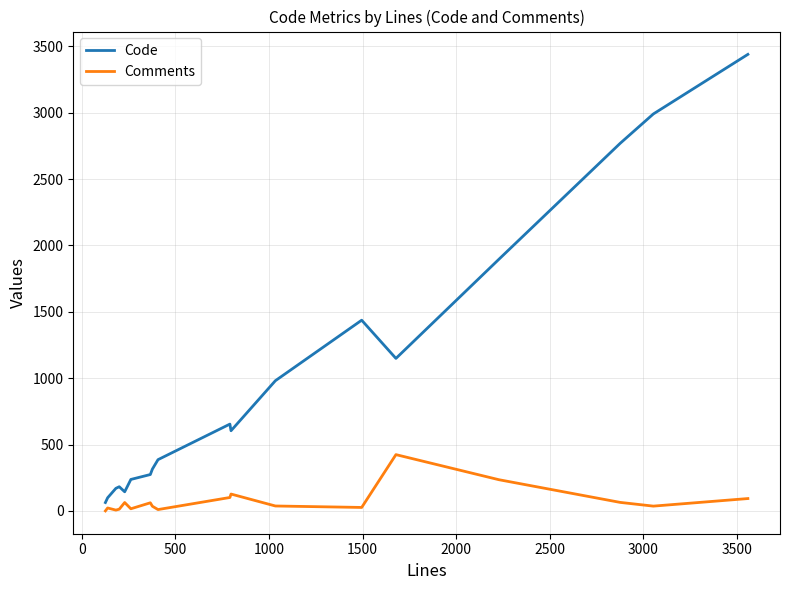

Which series has the widest spread of values?

Code